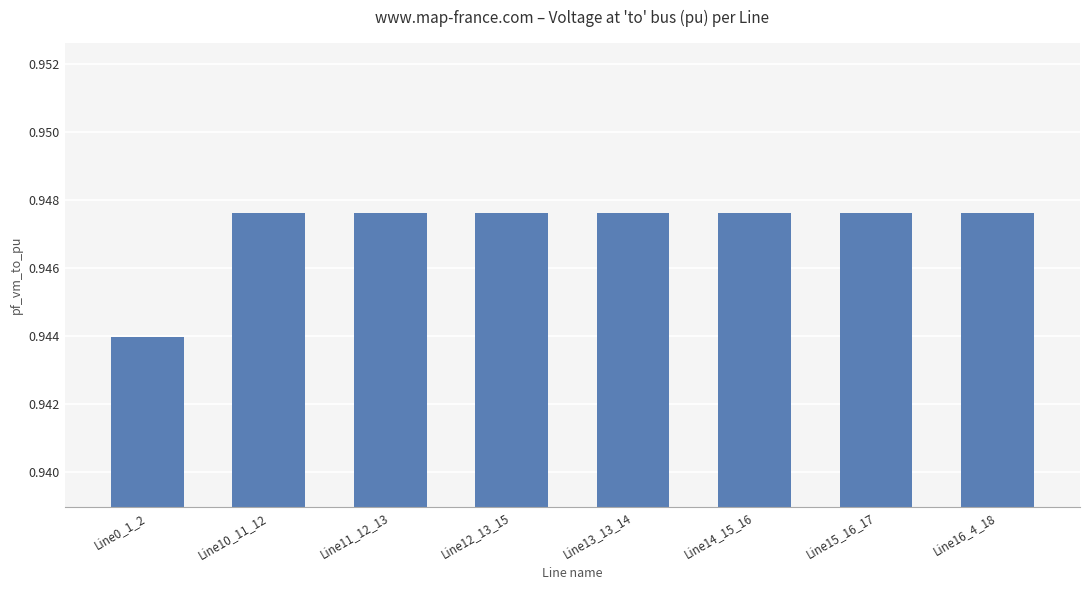

The value at Line15_16_17 is 0.3. True or false?

False